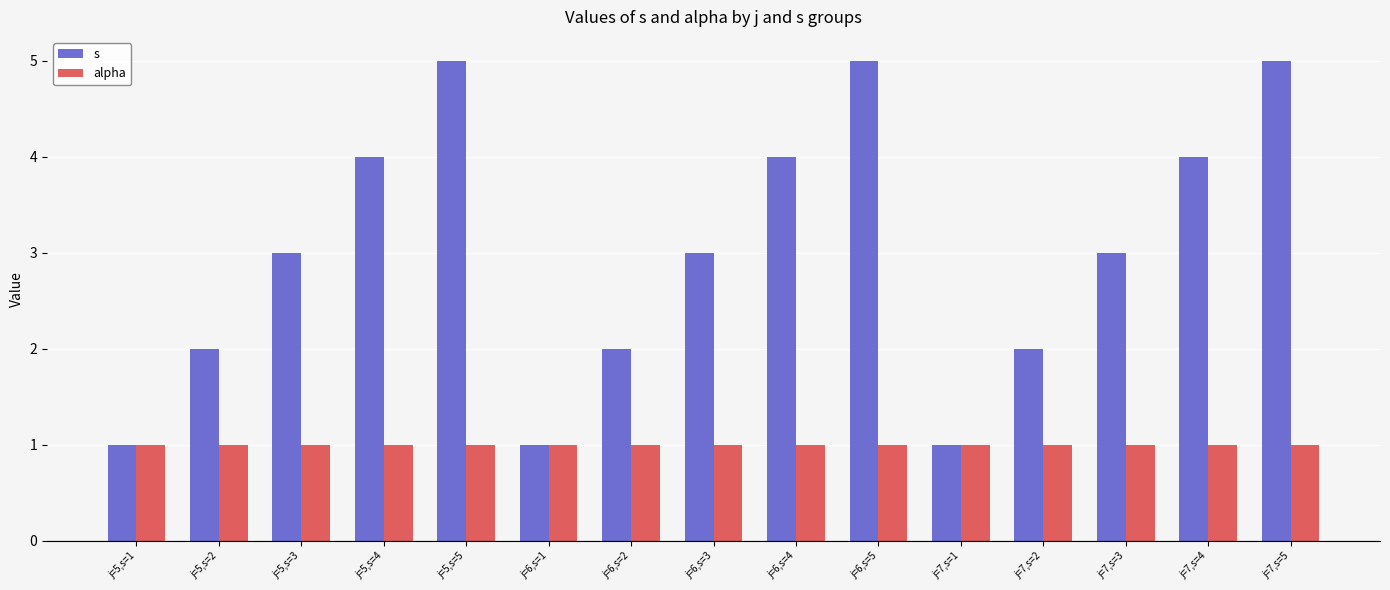

Which series has the largest total across all categories?

s